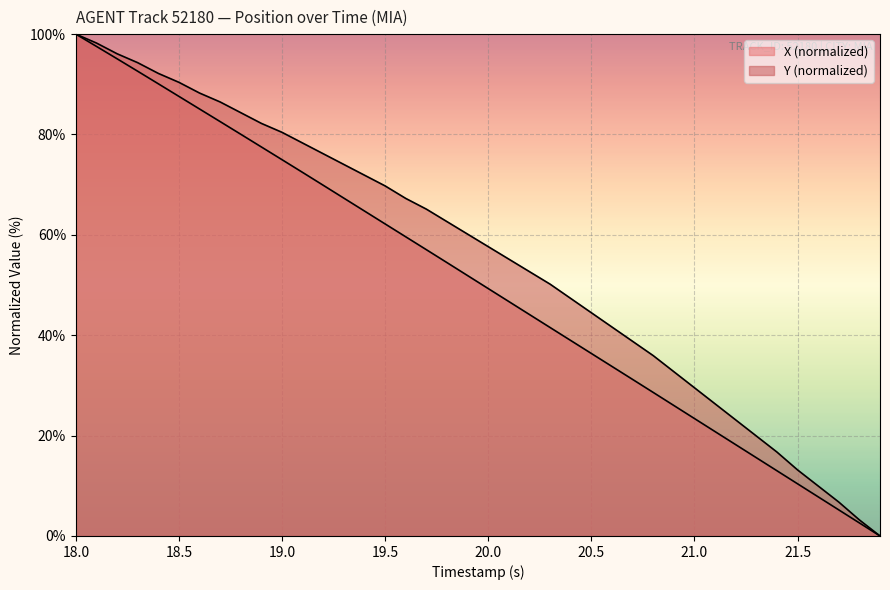

How many lines are shown in the chart?

2